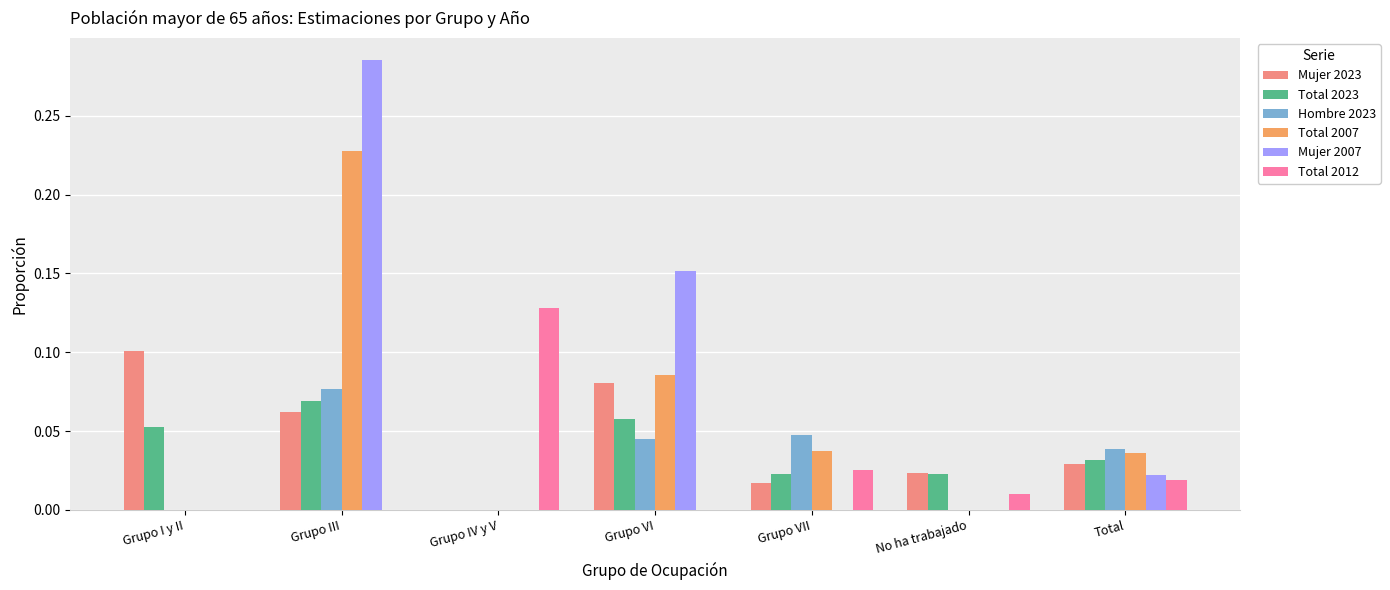

At which label does Total 2007 reach its peak?

Grupo III